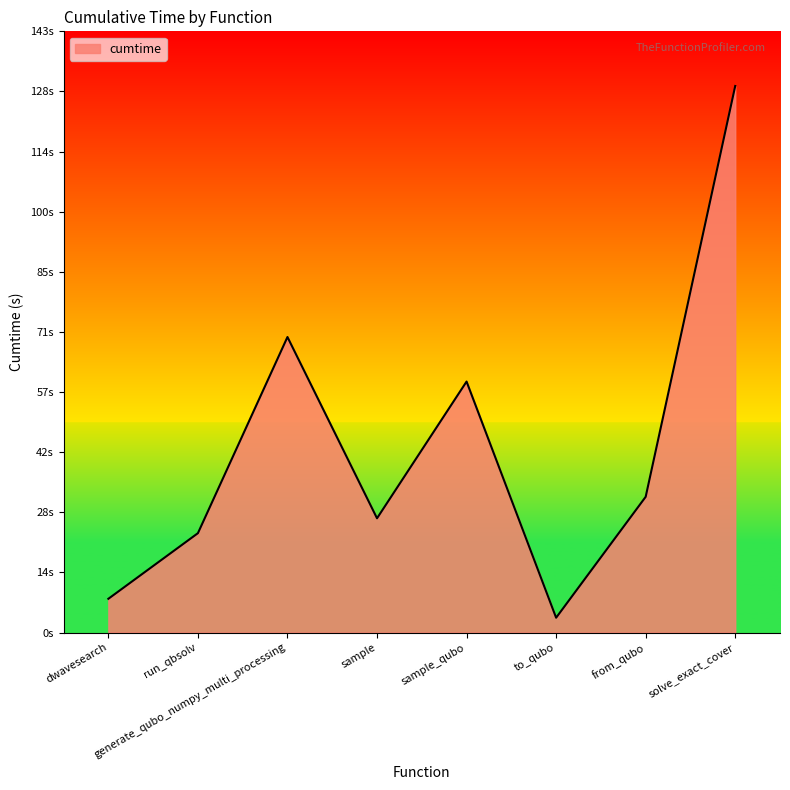

What is the average value?

44.4